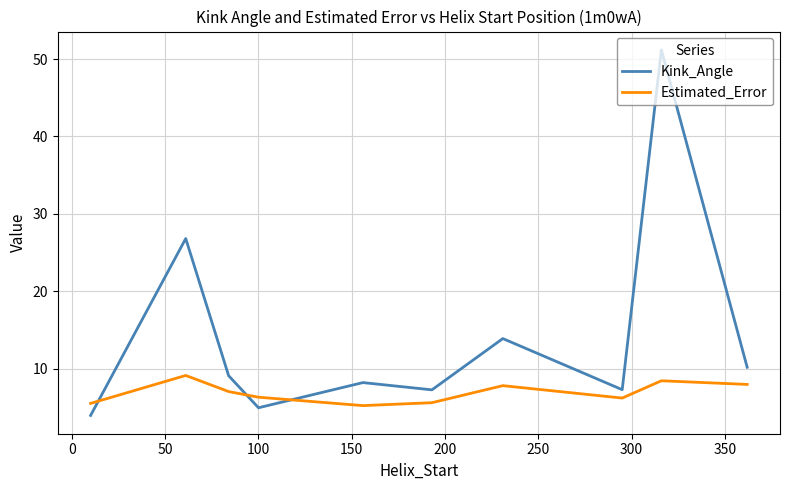

What is the difference between the maximum and minimum values in the Estimated_Error series?

3.9